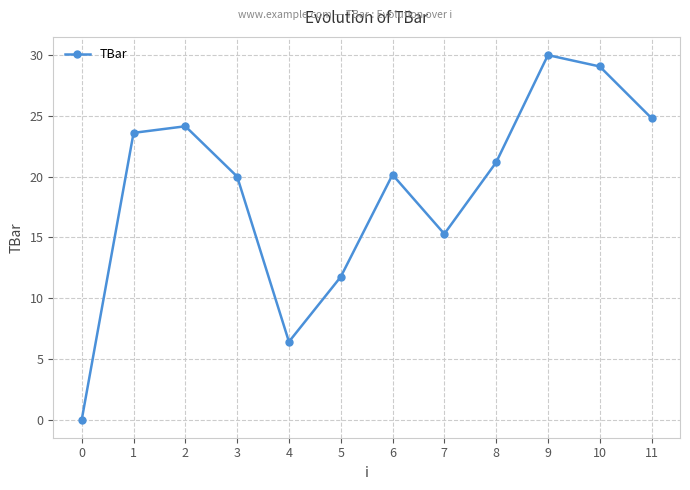

Count the number of categories in the chart.

12